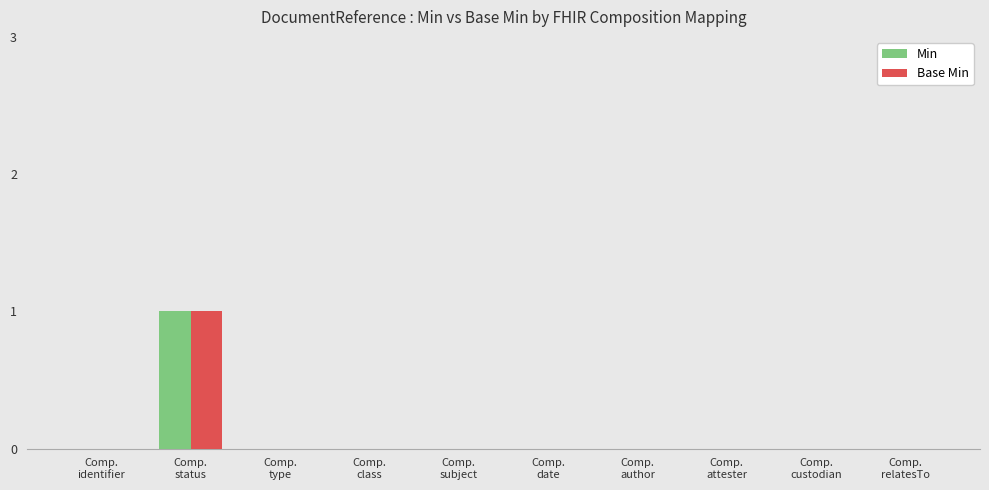

Reading left to right, what are all the values shown in this chart?

Min: 0	1	0	0	0	0	0	0	0	0
Base Min: 0	1	0	0	0	0	0	0	0	0